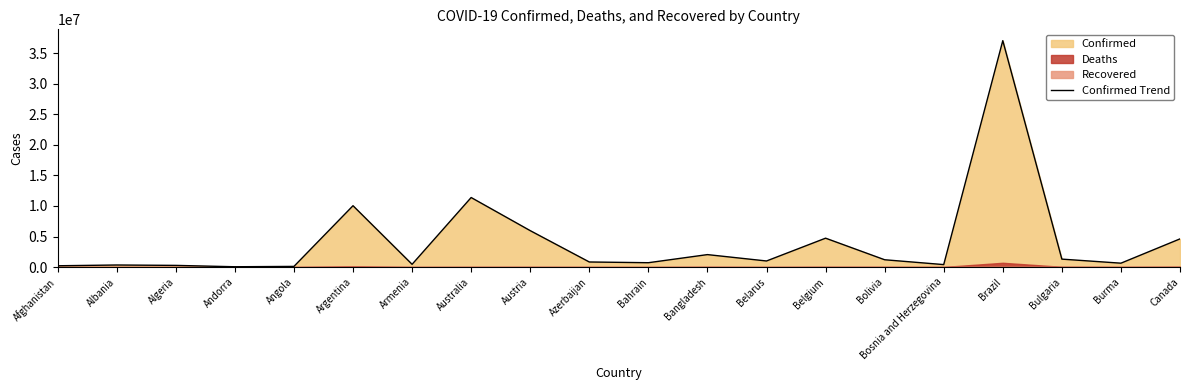

Where is the first local maximum?

Albania